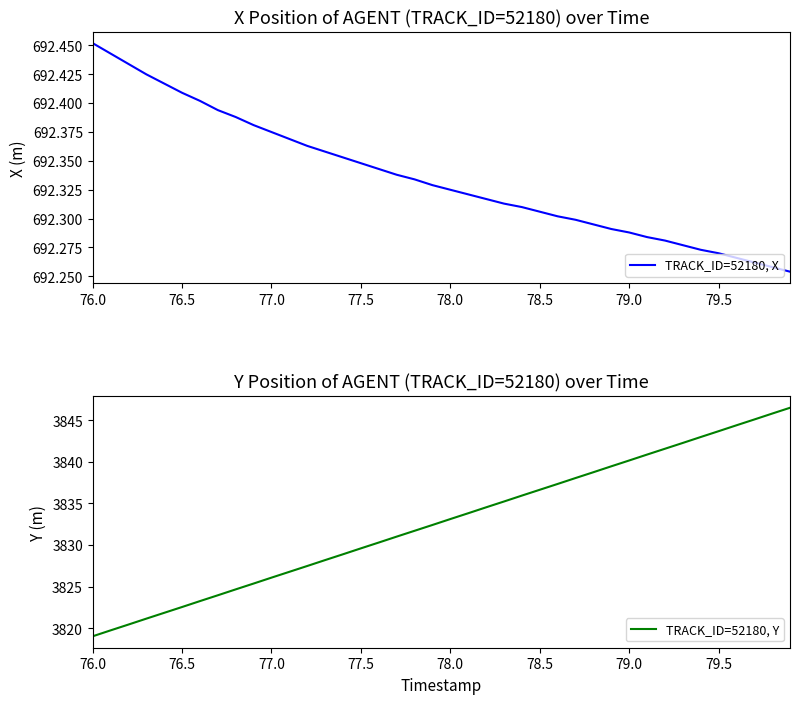

What is the maximum value for TRACK_ID=52180, Y?

3846.5